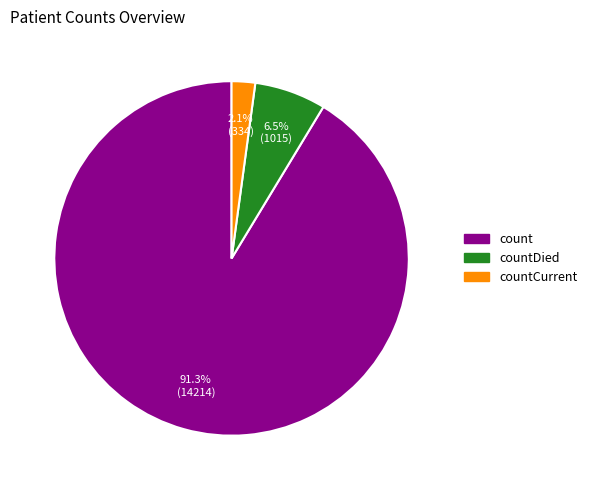

What is the ratio of the value at count to the value at countDied?

14.0